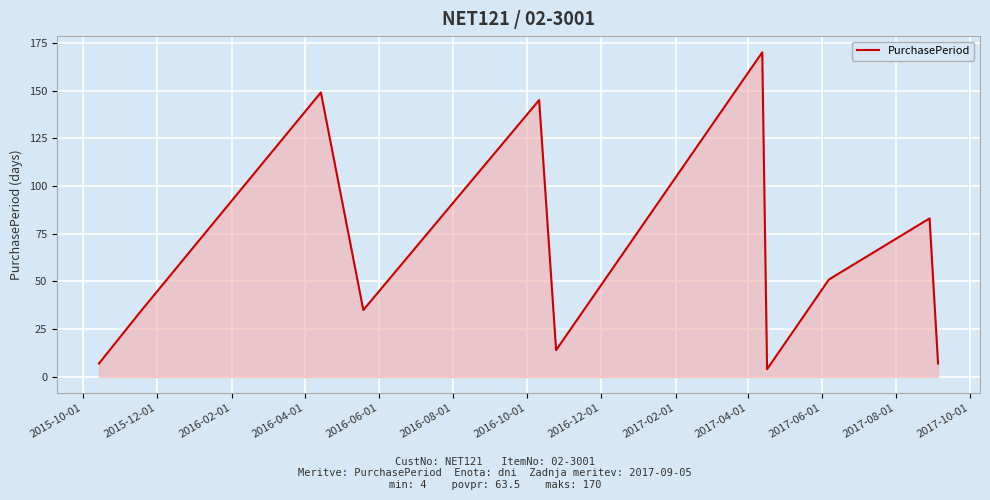

What is the smallest value displayed?

4